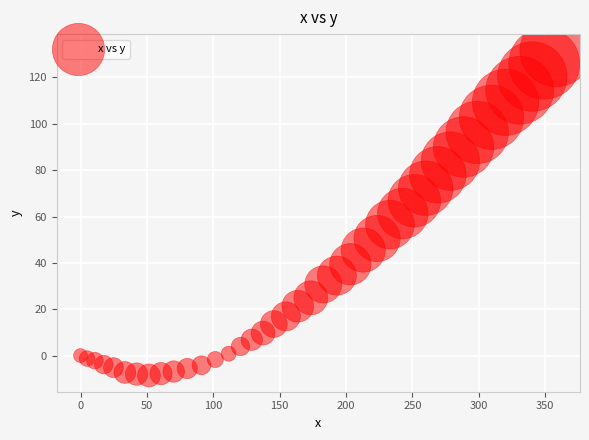

What is the range of Y values (max minus min)?

140.3